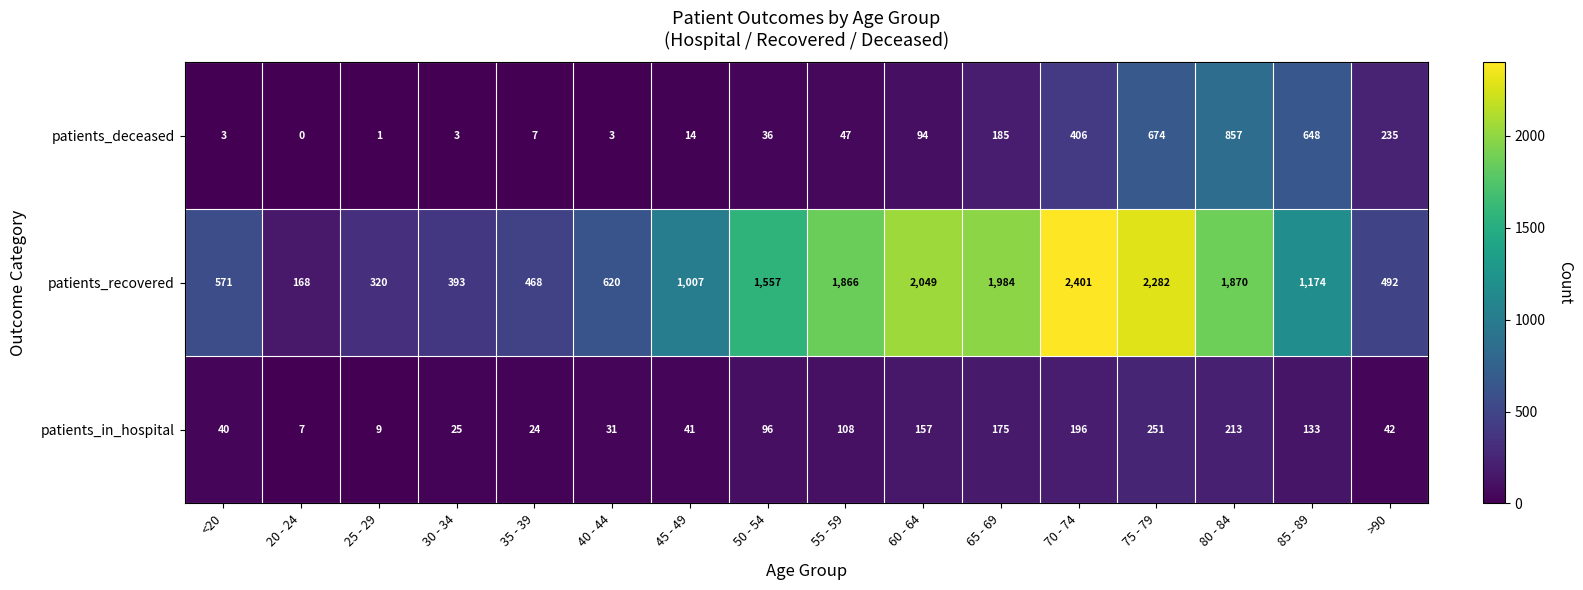

What is the spread (max minus min) of values at 45 - 49?

993